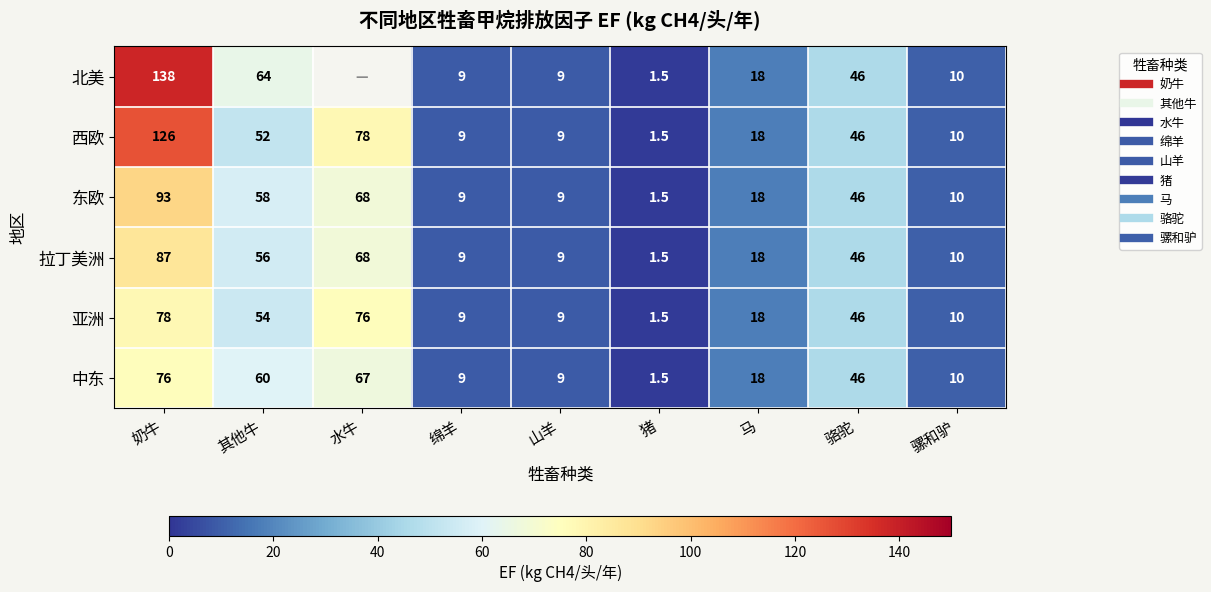

Rank the series at 骡和驴 from highest to lowest value.

北美, 西欧, 东欧, 拉丁美洲, 亚洲, 中东